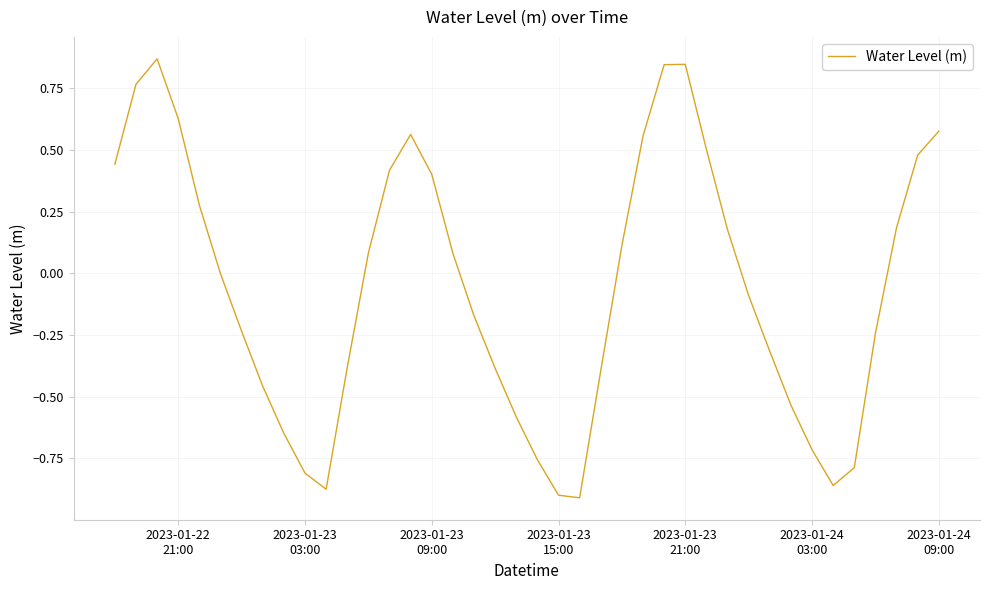

What is the difference between the maximum and minimum values?

1.8